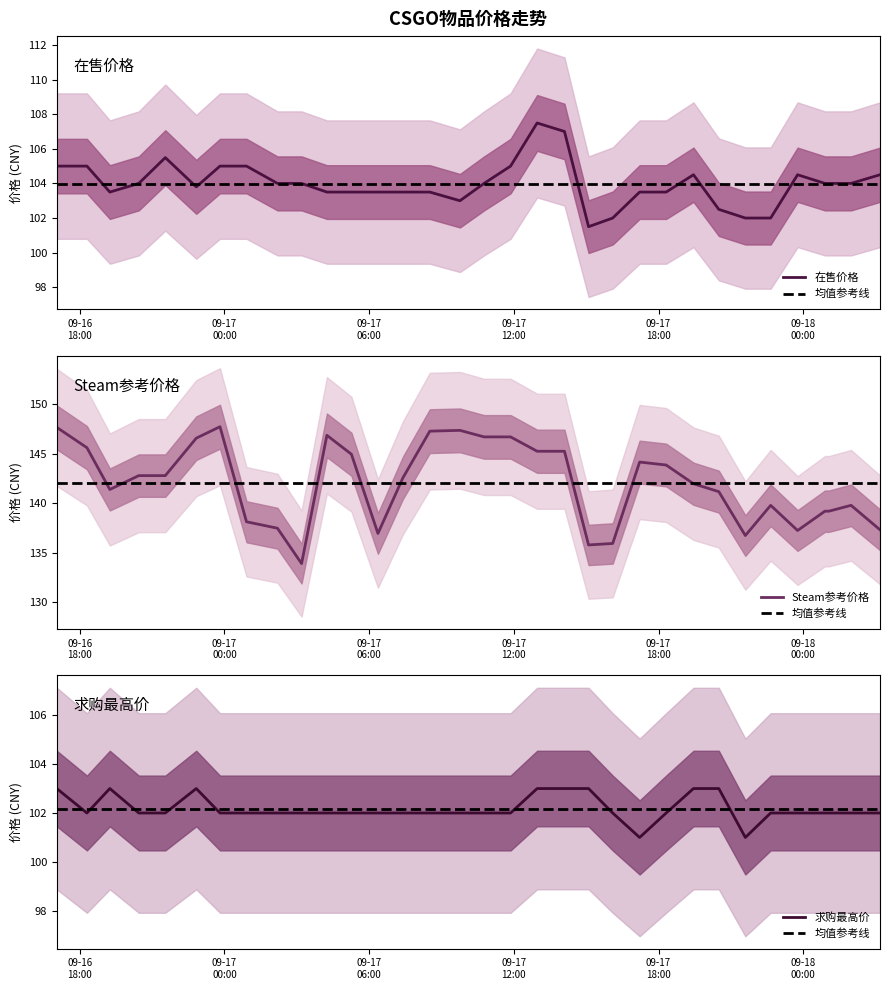

How many values in the 求购最高价 series exceed 102?

8